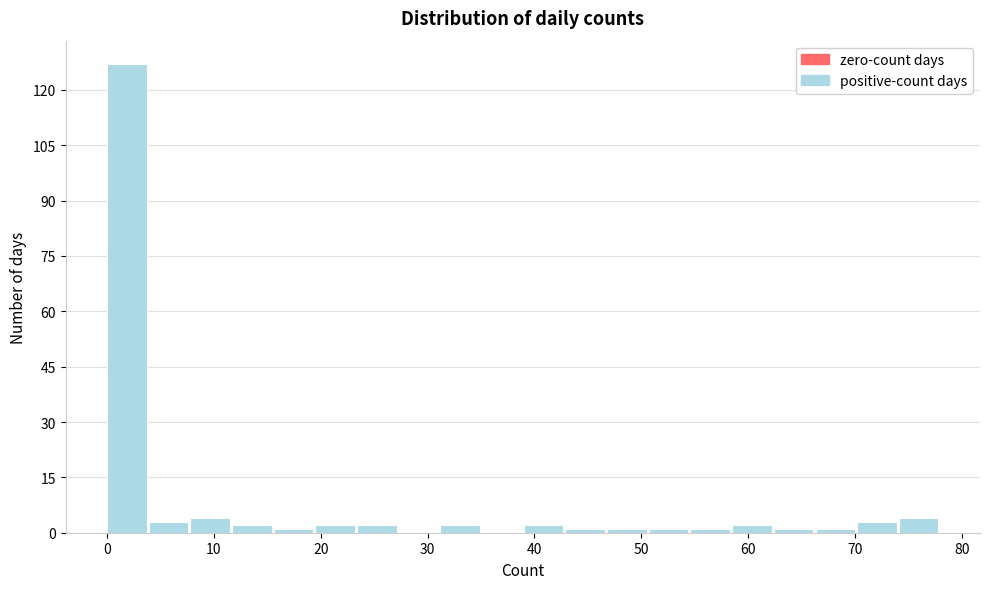

Around what value on the x-axis is the tallest bar? Give the approximate position of its centre, as read against the axis.

2